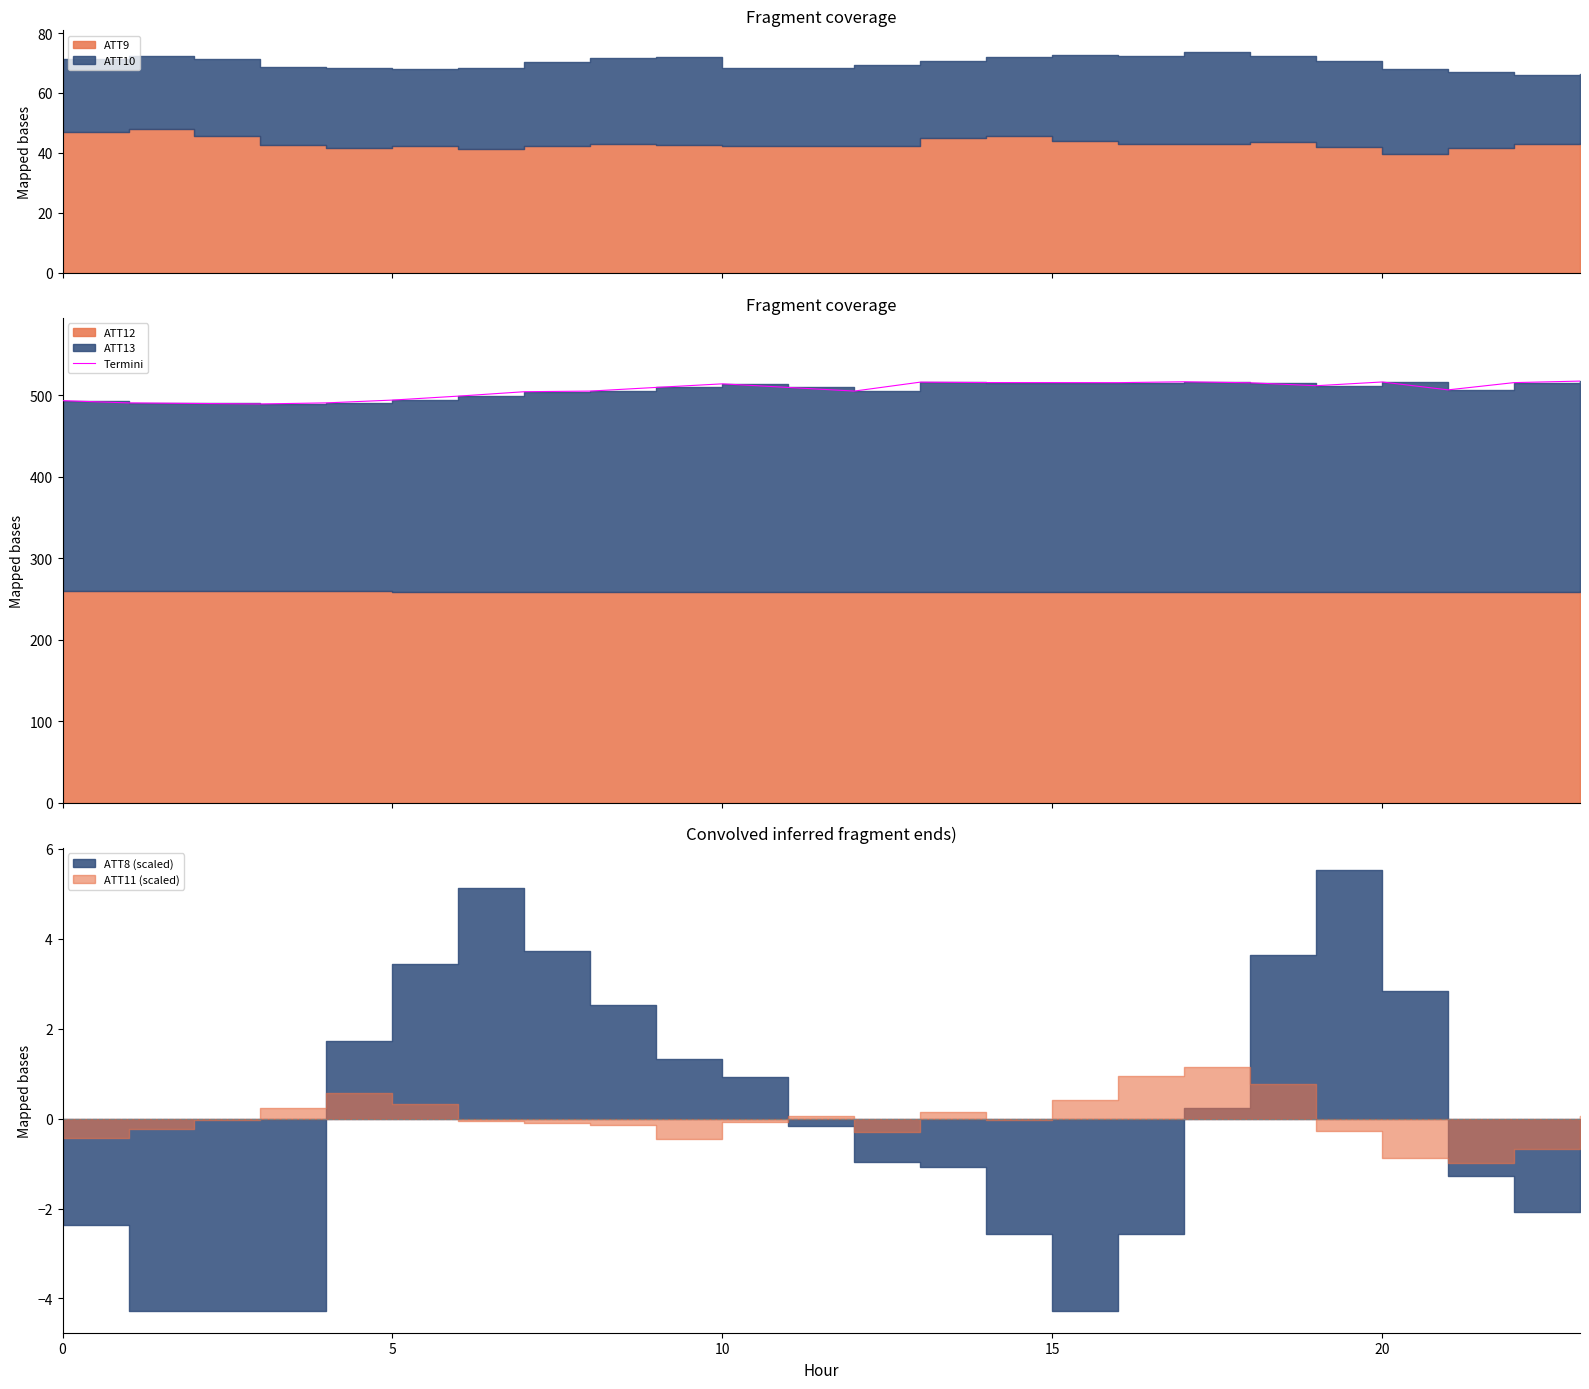

What is the label of the 23rd point from the left?

22